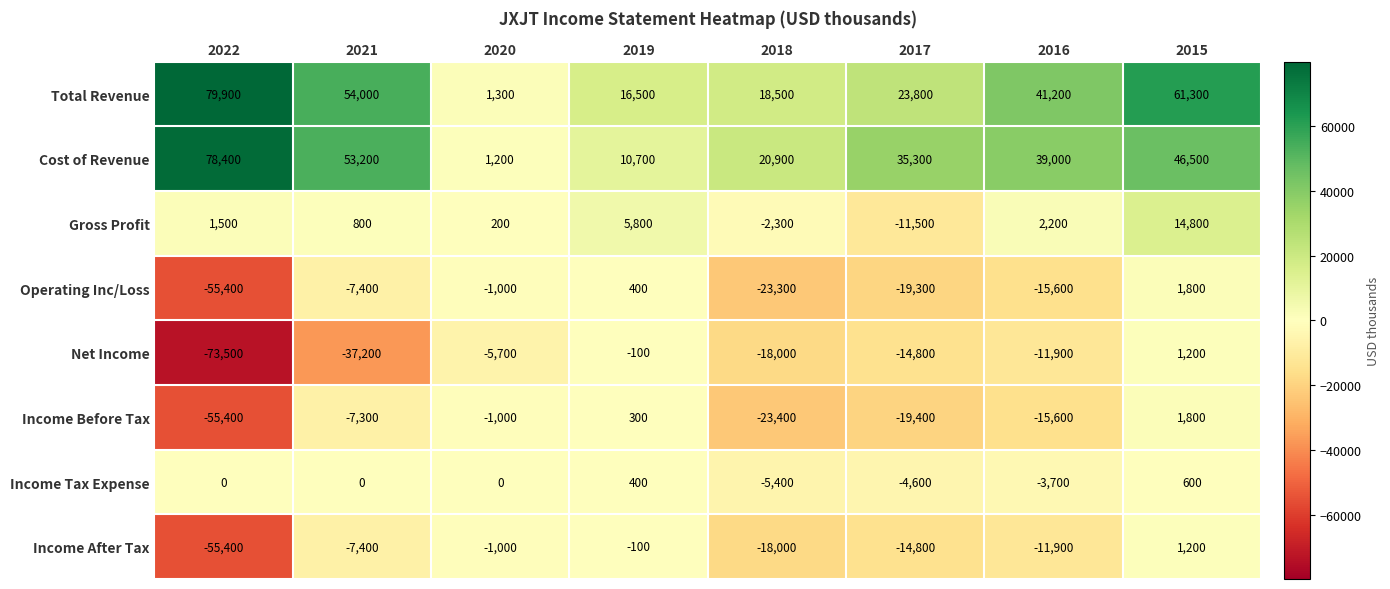

How many series are shown in this chart?

8